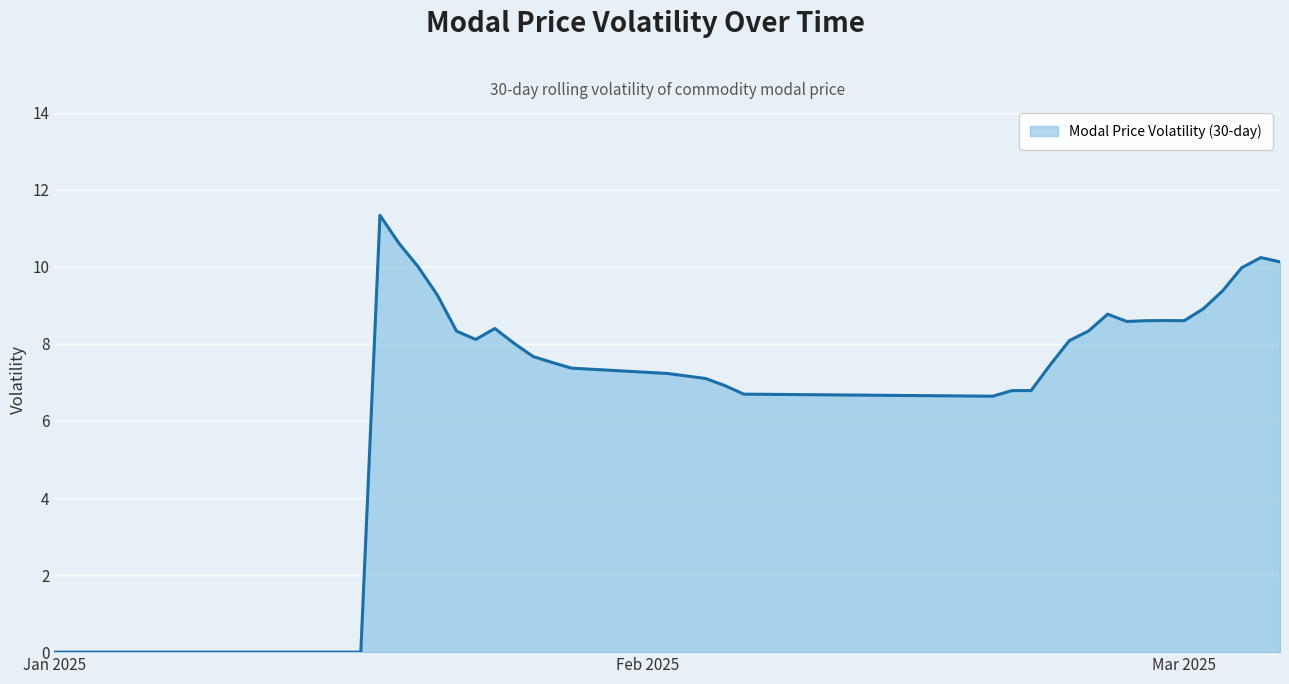

What is the sum of all values?

260.5